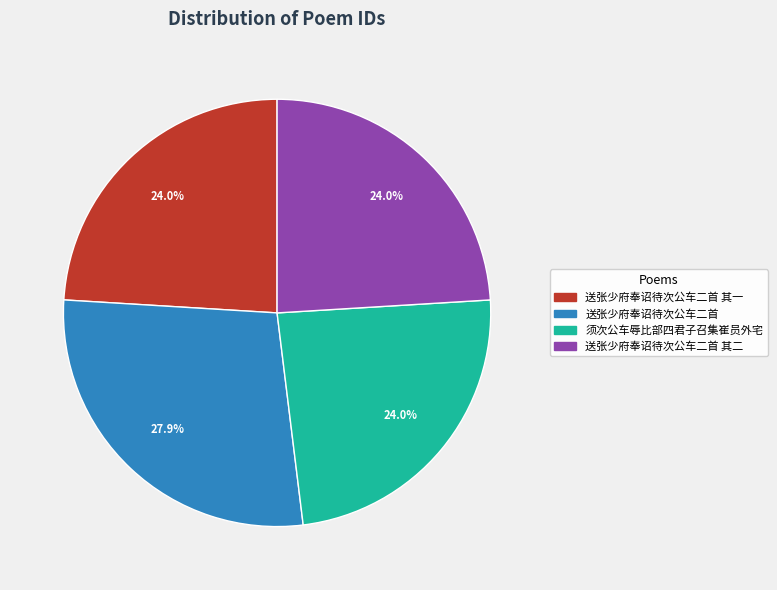

What percentage is the 送张少府奉诏待次公车二首 其一 slice, to the nearest percent?

24%